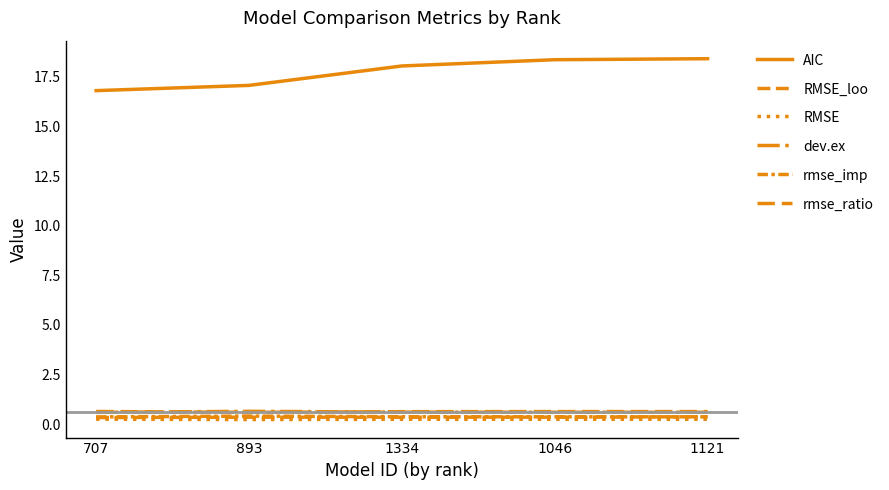

Does the chart have visible grid lines?

No